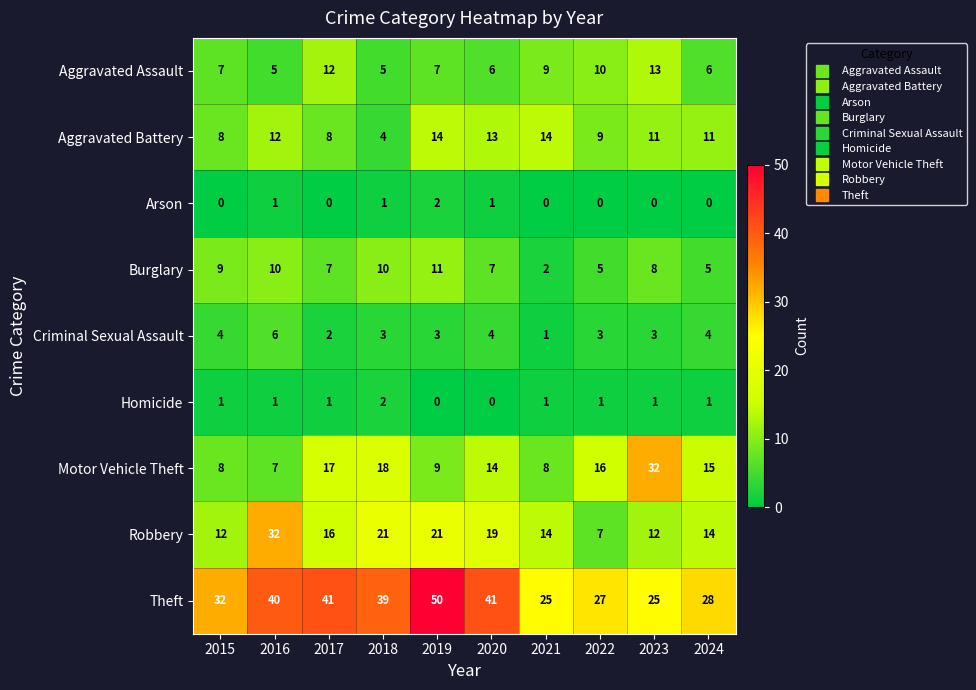

At 2024, list the series in order from largest to smallest.

Theft, Motor Vehicle Theft, Robbery, Aggravated Battery, Aggravated Assault, Burglary, Criminal Sexual Assault, Homicide, Arson